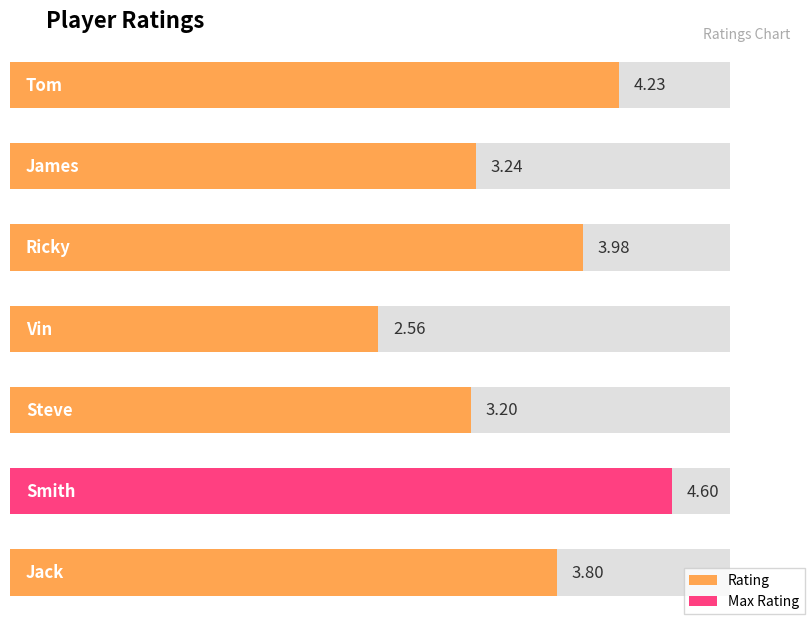

At which category does the chart reach its minimum across all series?

Vin